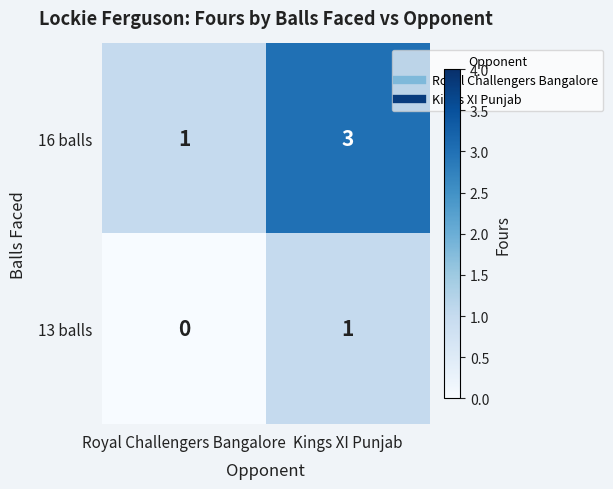

Which category has the lowest value in the 13 balls series?

Royal Challengers Bangalore